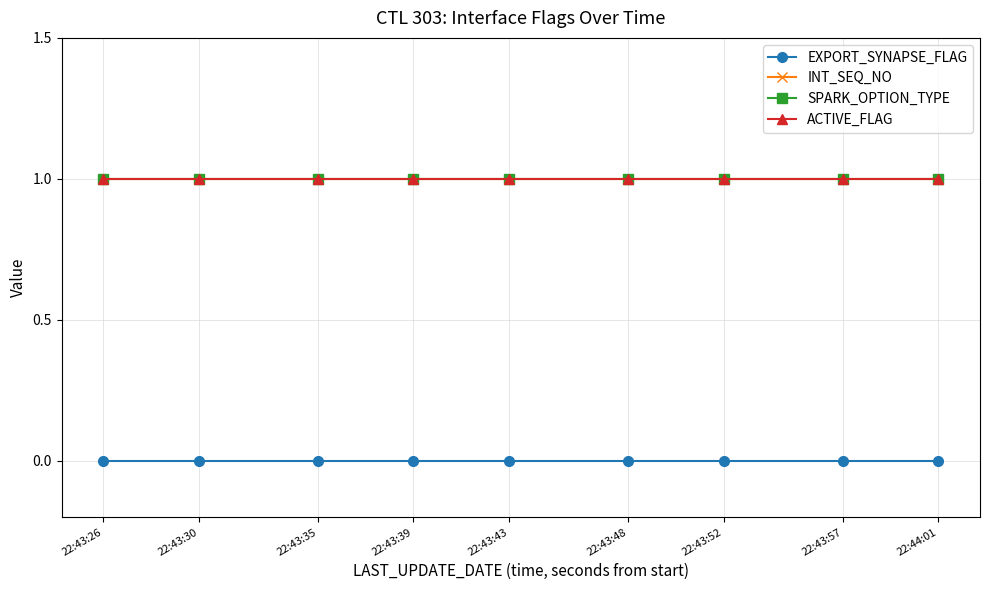

Which series has the largest total across all categories?

INT_SEQ_NO